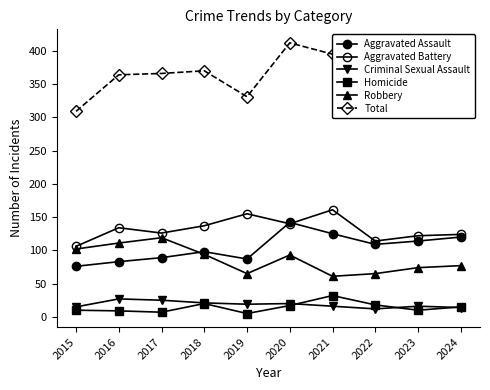

How many distinct data groups are displayed?

6